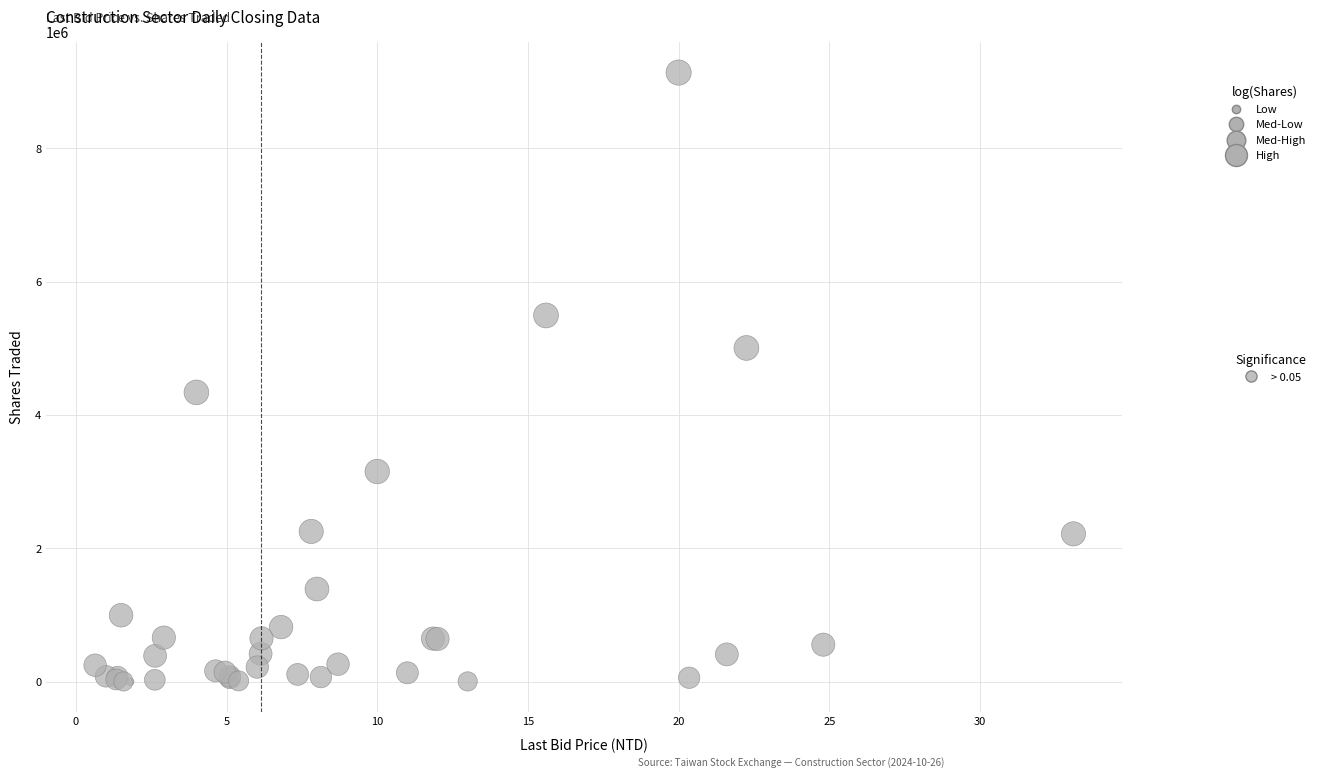

What Y value in the scatter plot is closest to 4569015?

4341028